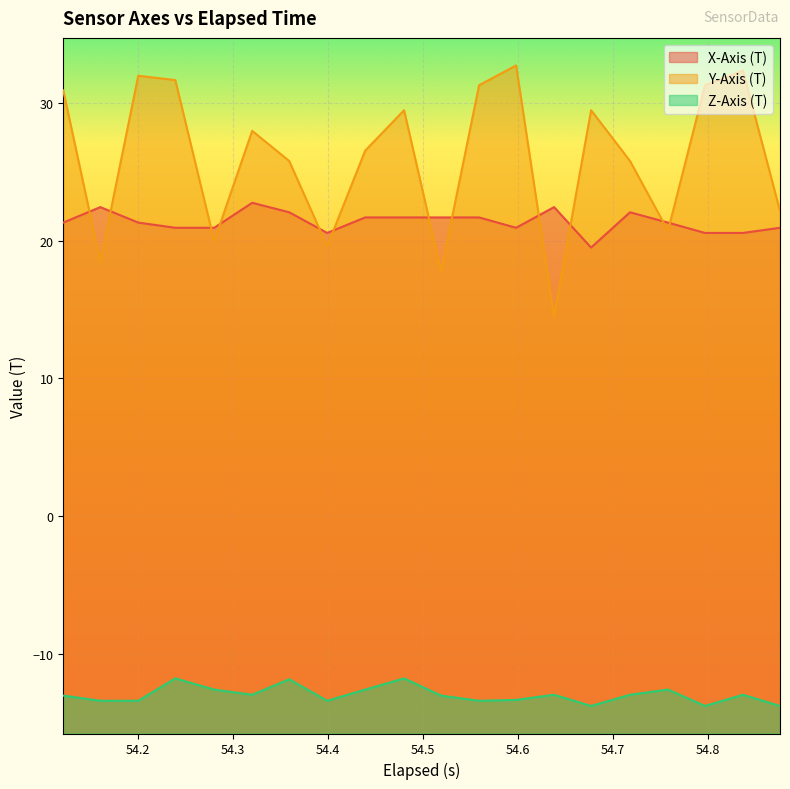

The value of X-Axis (T) at 54.121 is 21.3. True or false?

True